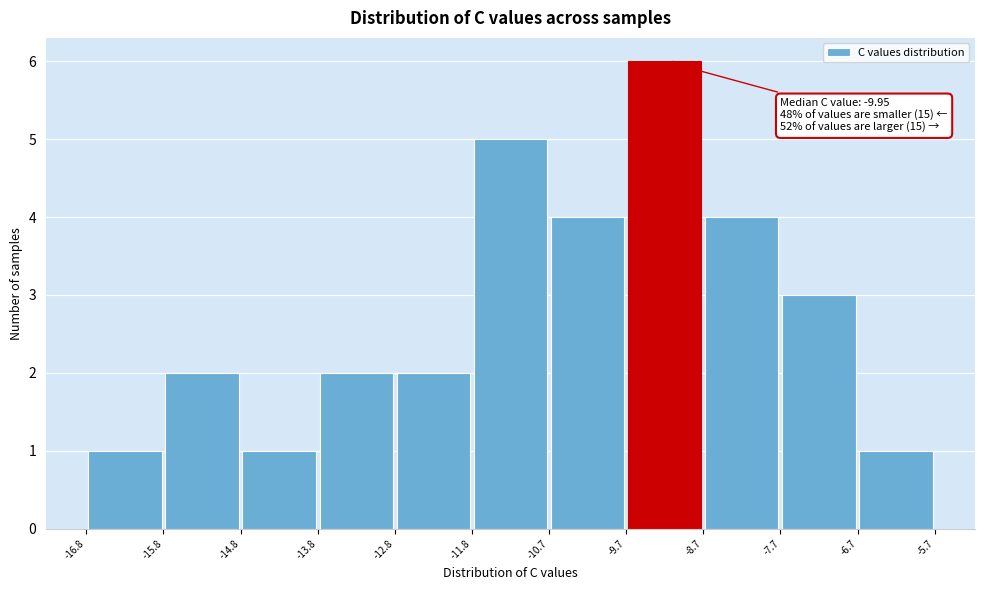

Which range on the x-axis has the tallest bar?

-9.7 to -8.7